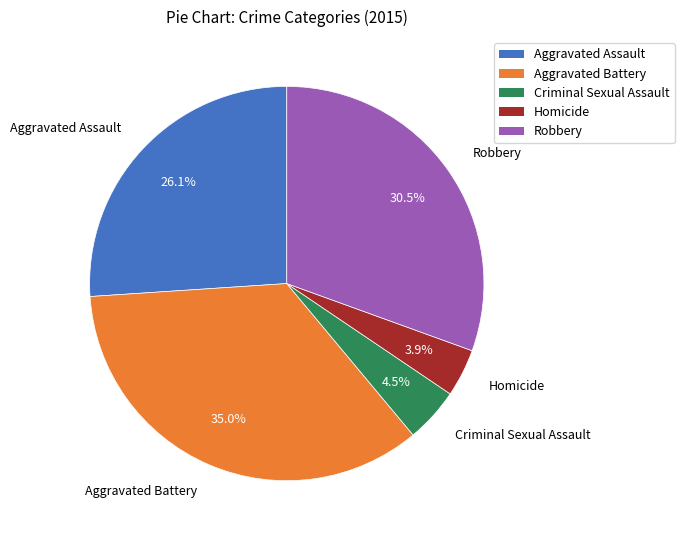

To the nearest percent, what is the combined percentage of Aggravated Battery and Robbery?

66%